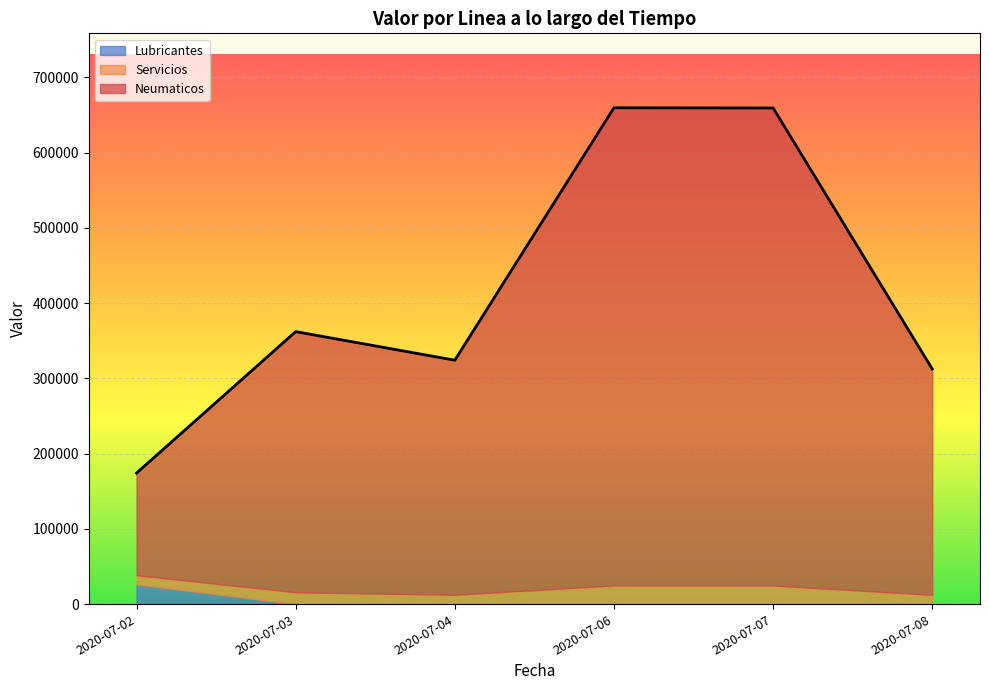

Which series ends up on top after the final intersection of Lubricantes and Servicios?

Servicios